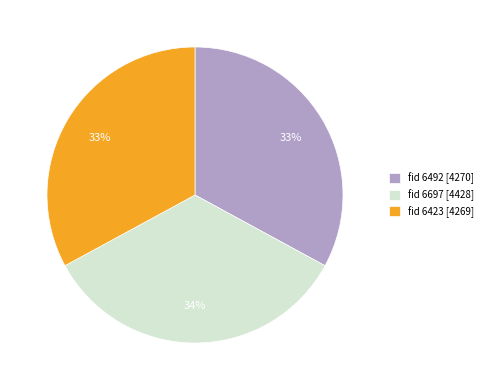

The fid 6697 [4428] slice represents 26% of the pie. True or false?

False